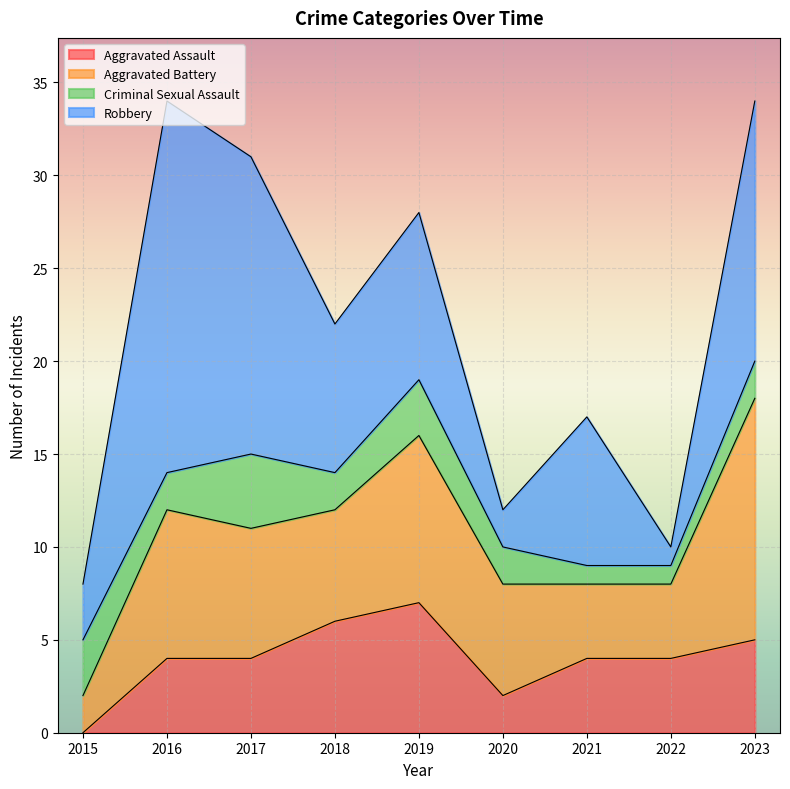

What is the value of the Aggravated Assault point at the 9th from the left?

5